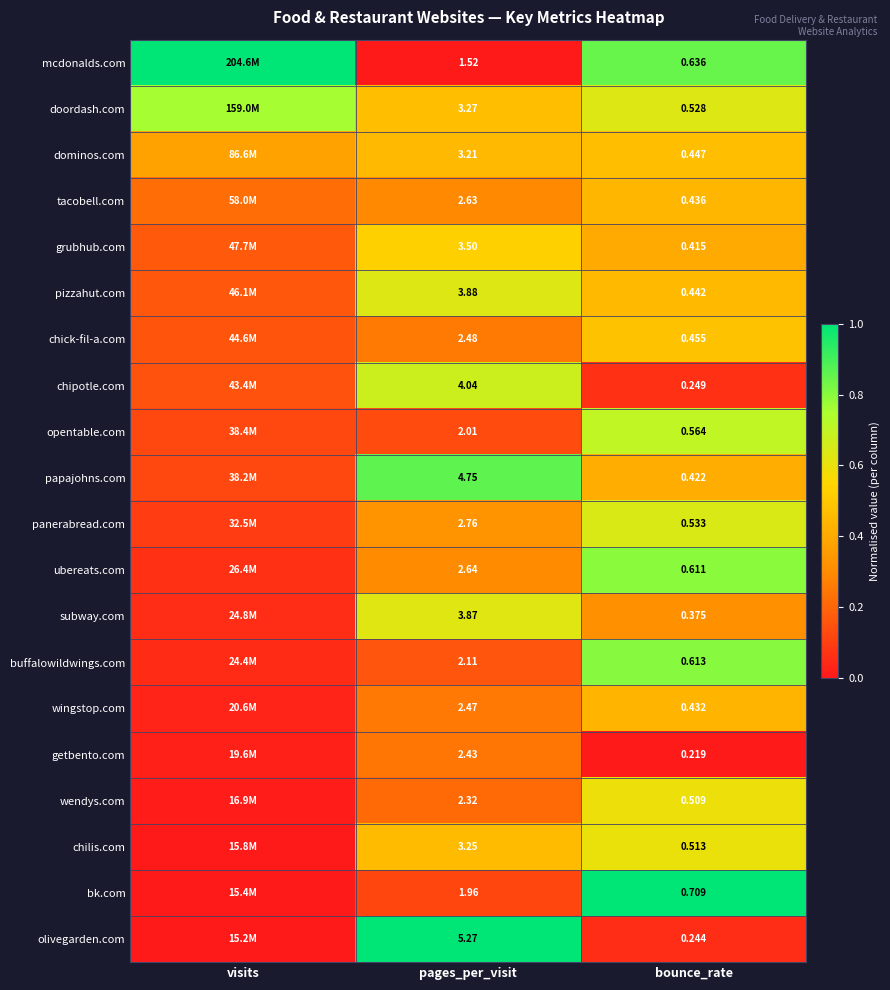

Between pages_per_visit and bounce_rate, which series saw the biggest shift?

olivegarden.com